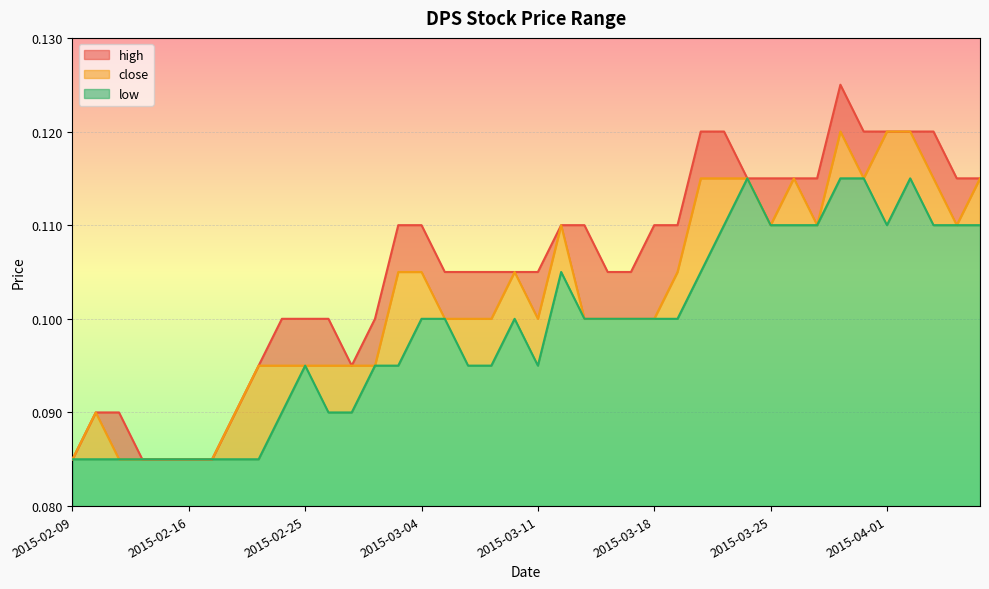

How many interior local valleys does the close series have?

5